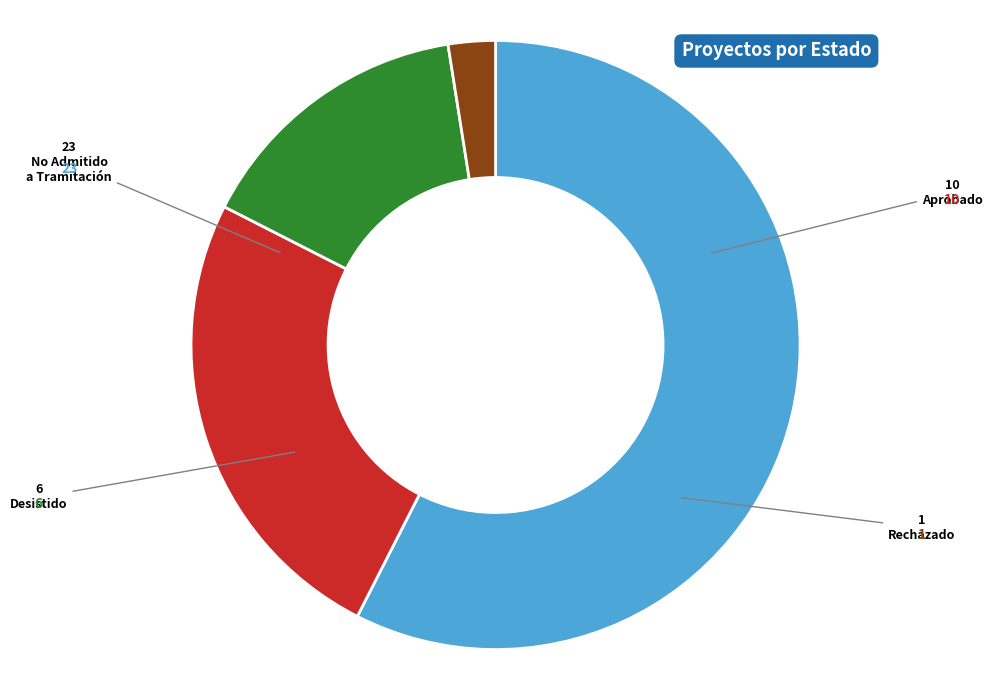

Is there any slice that represents more than half of the pie?

Yes